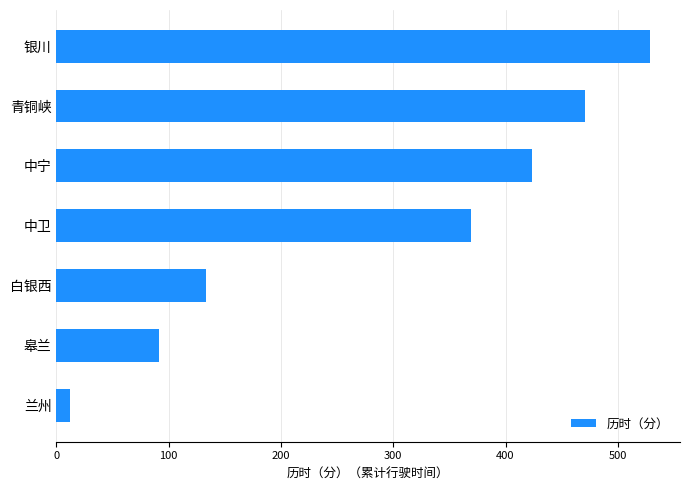

Is it true that the value at 中宁 is 636?

False